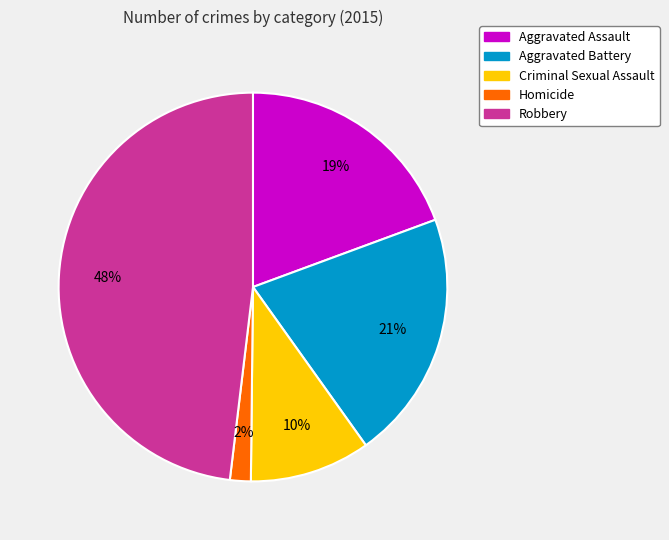

Which has a higher value, Homicide or Criminal Sexual Assault?

Criminal Sexual Assault